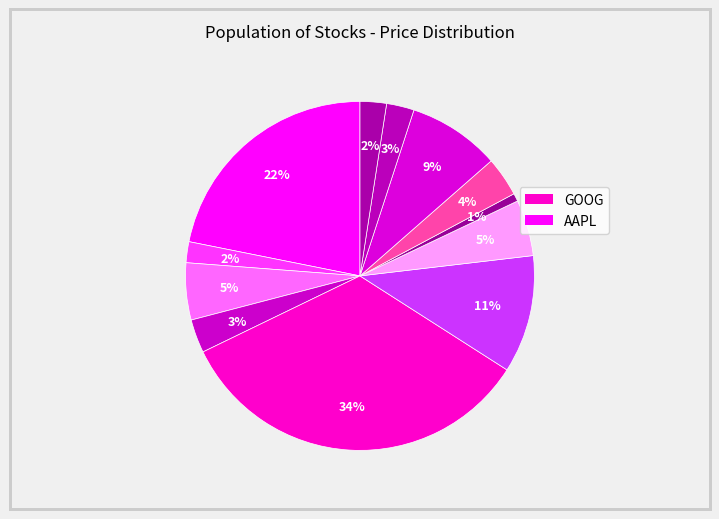

Which slice is the largest?

GOOG